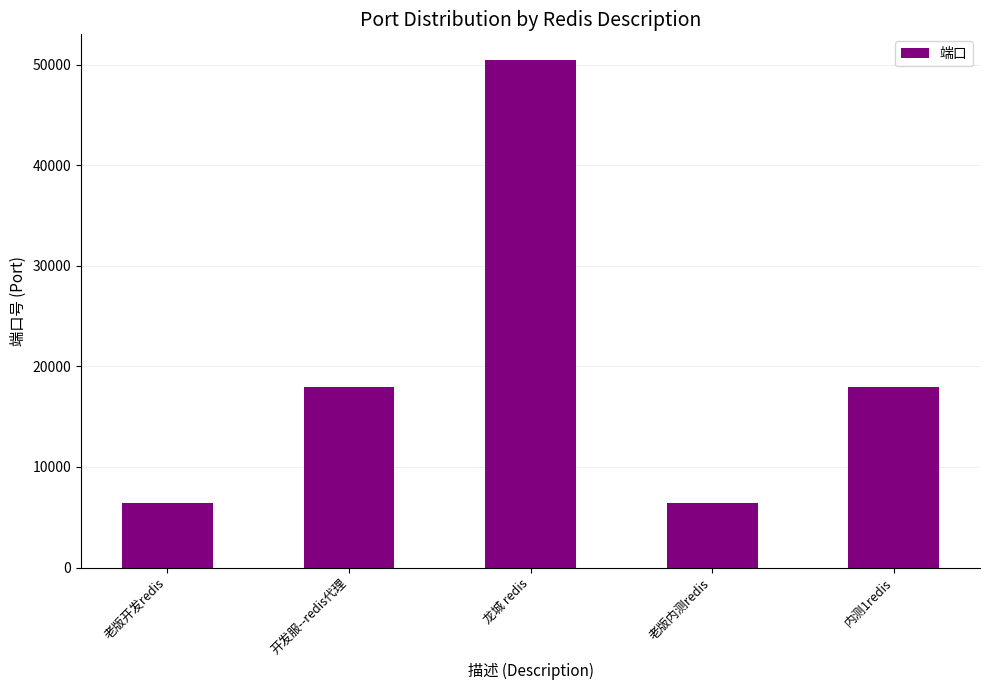

Read the value at 老版开发redis.

6379